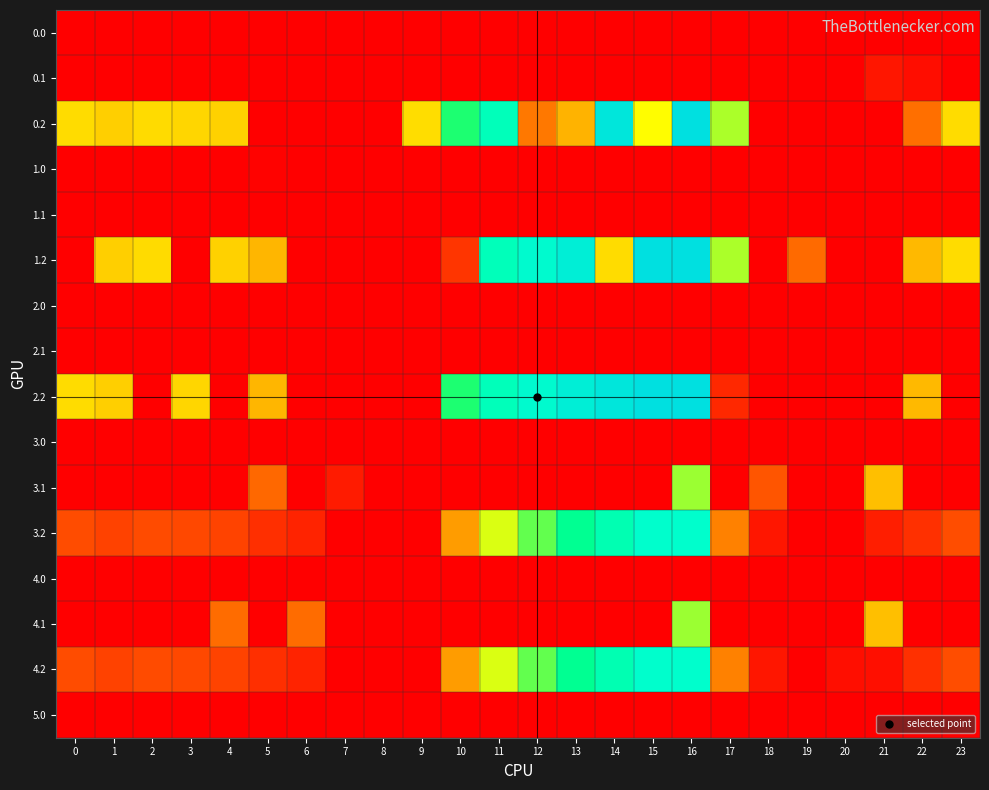

List the series in order of their peak value, highest first.

0.2, 1.2, 2.2, 3.2, 4.2, 3.1, 4.1, 0.1, 1.0, 0.0, 1.1, 2.0, 2.1, 3.0, 4.0, 5.0